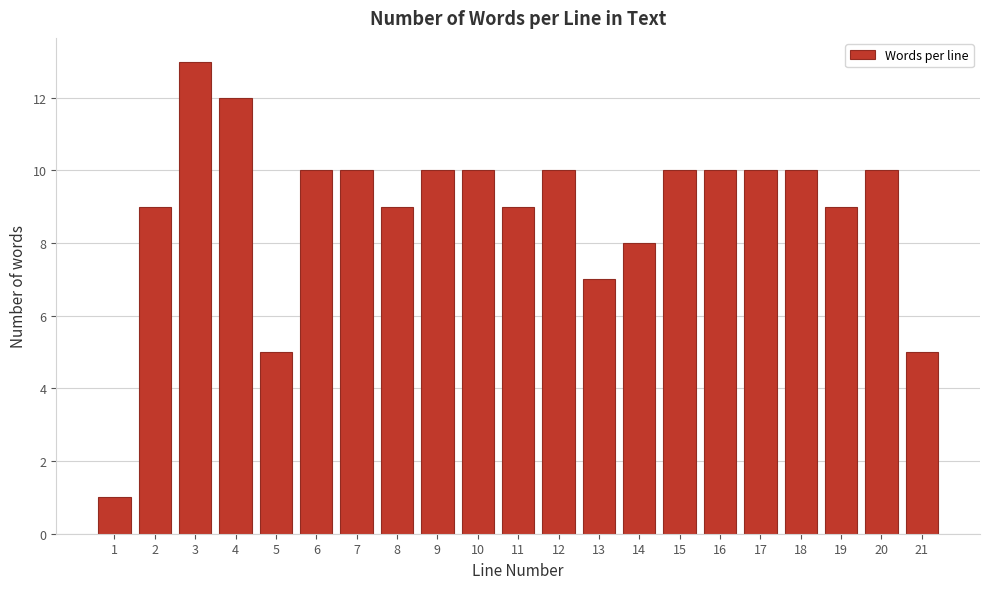

Reading right to left, list all the values displayed in this chart.

21=5	20=10	19=9	18=10	17=10	16=10	15=10	14=8	13=7	12=10	11=9	10=10	9=10	8=9	7=10	6=10	5=5	4=12	3=13	2=9	1=1